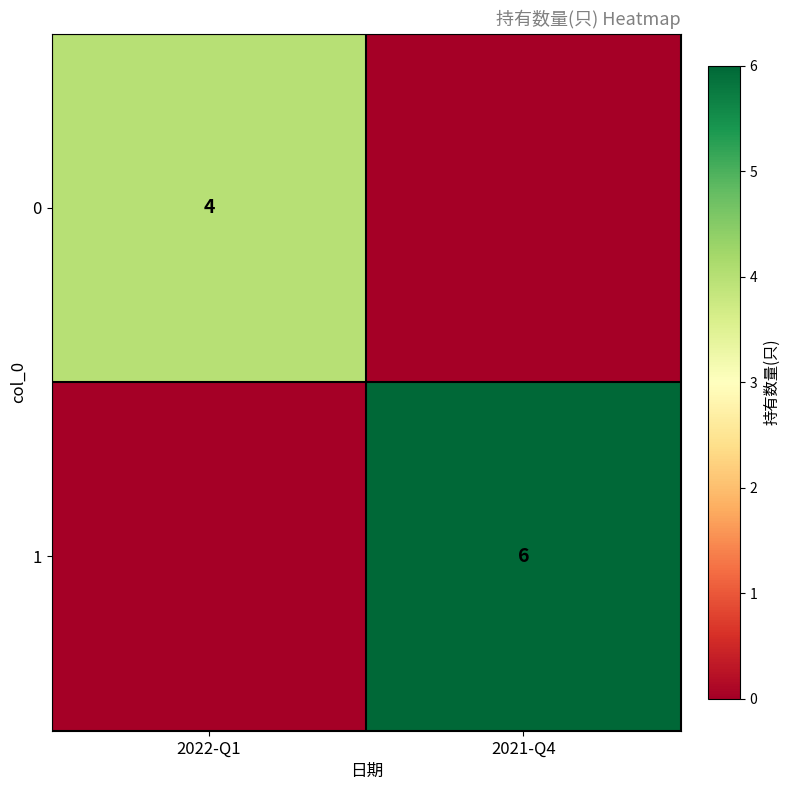

Is it true that 1 equals 10 at 2021-Q4?

False